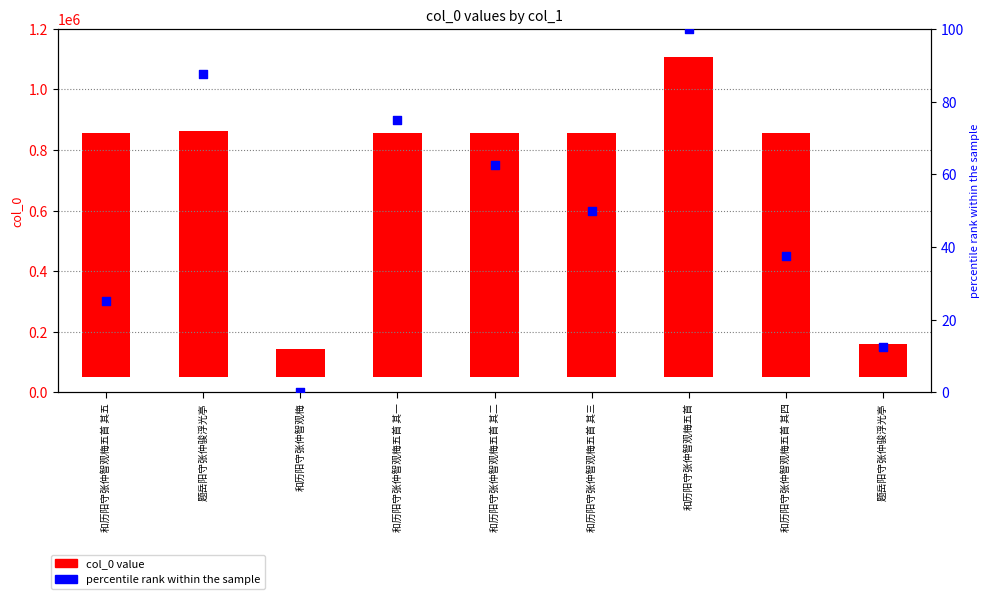

Is the value of percentile rank within the sample at 和历阳守张仲智观梅五首 其三 greater than the value of col_0 value at 题岳阳守张仲骏浮光亭?

No